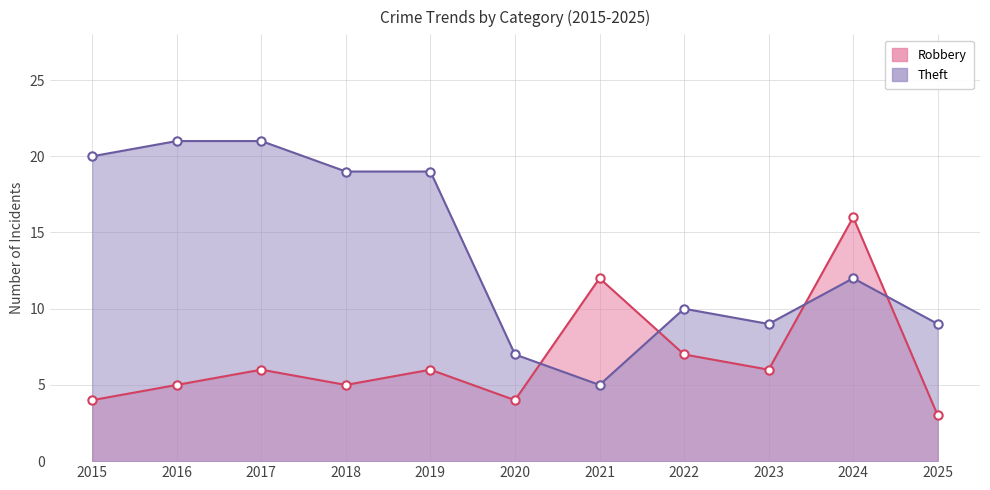

Reading right to left, transcribe all the data shown in this chart.

Robbery: 3	16	6	7	12	4	6	5	6	5	4
Theft: 9	12	9	10	5	7	19	19	21	21	20